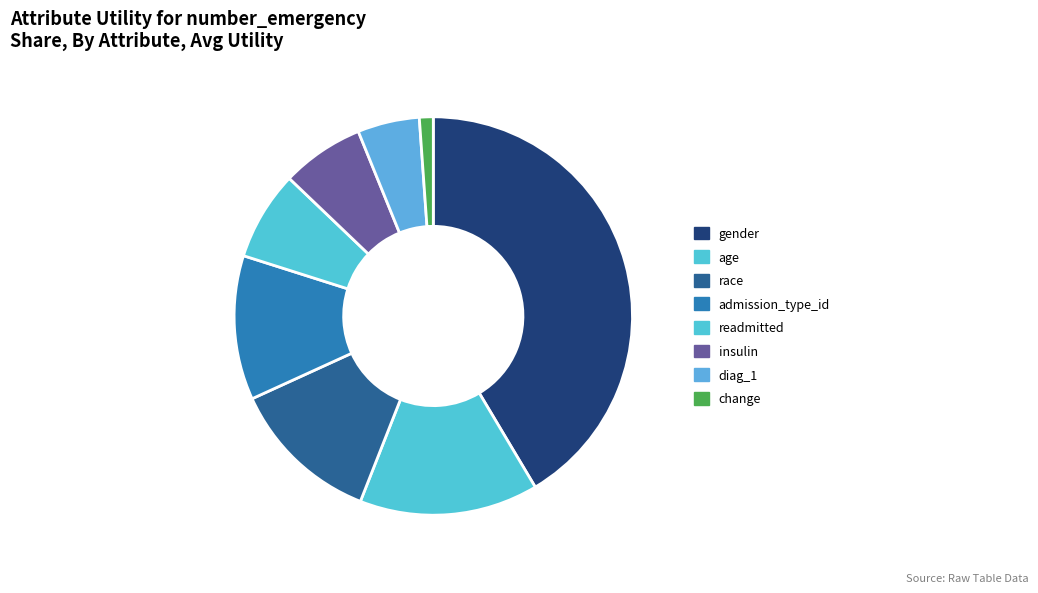

To the nearest percent, what percentage of the pie is age?

15%